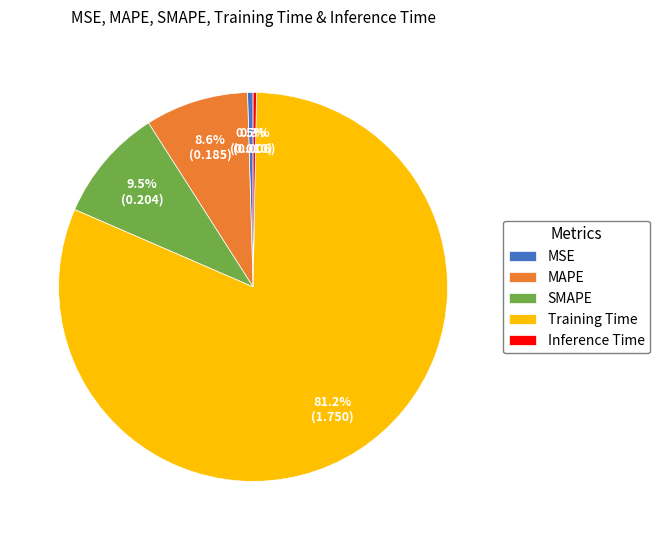

What is the majority slice?

Training Time